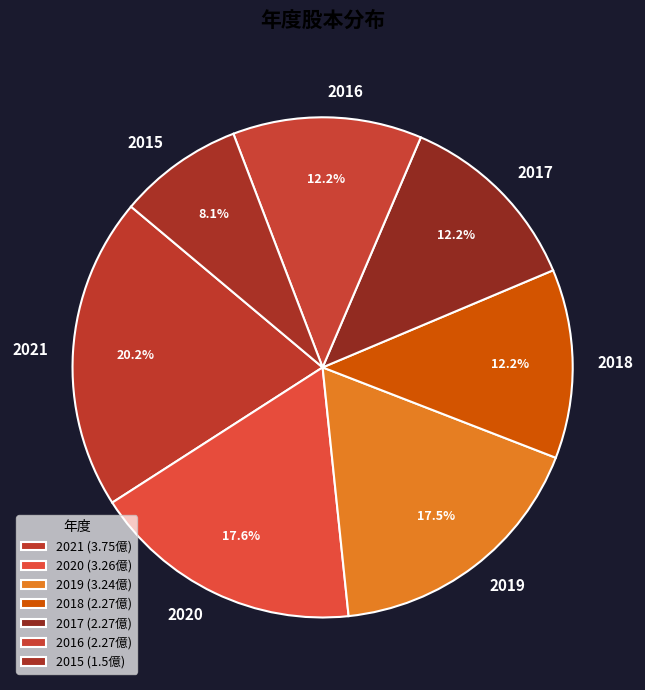

Do 2016 and 2017 together represent more than half of the pie?

No